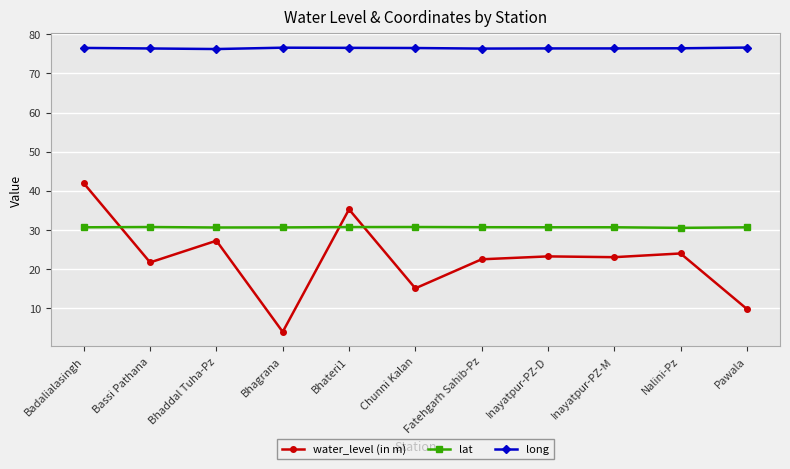

At how many categories does at least one series exceed 28?

11